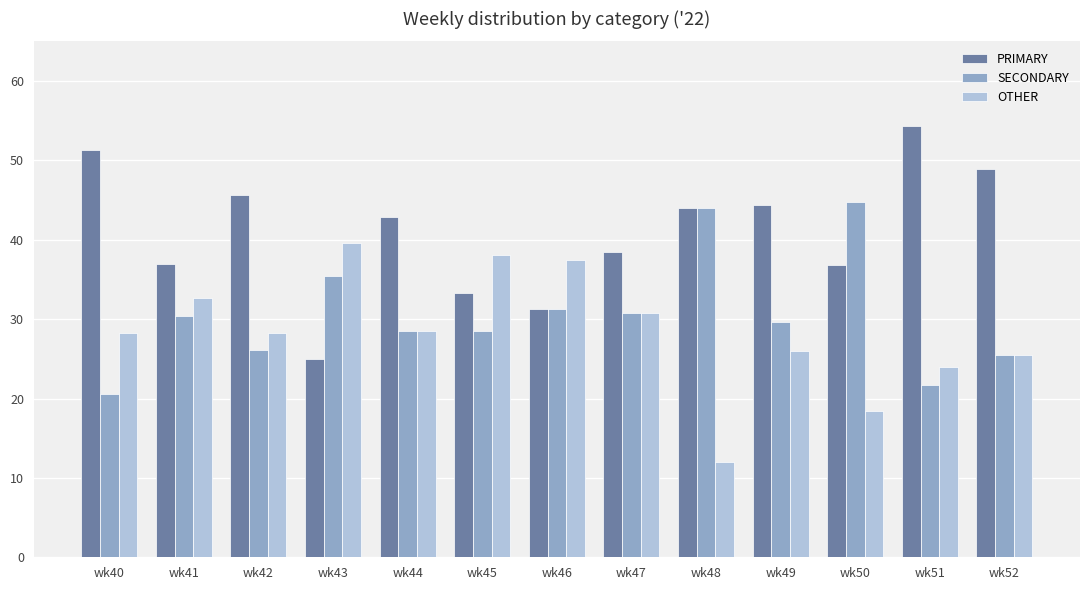

How many bars are there in each group?

3